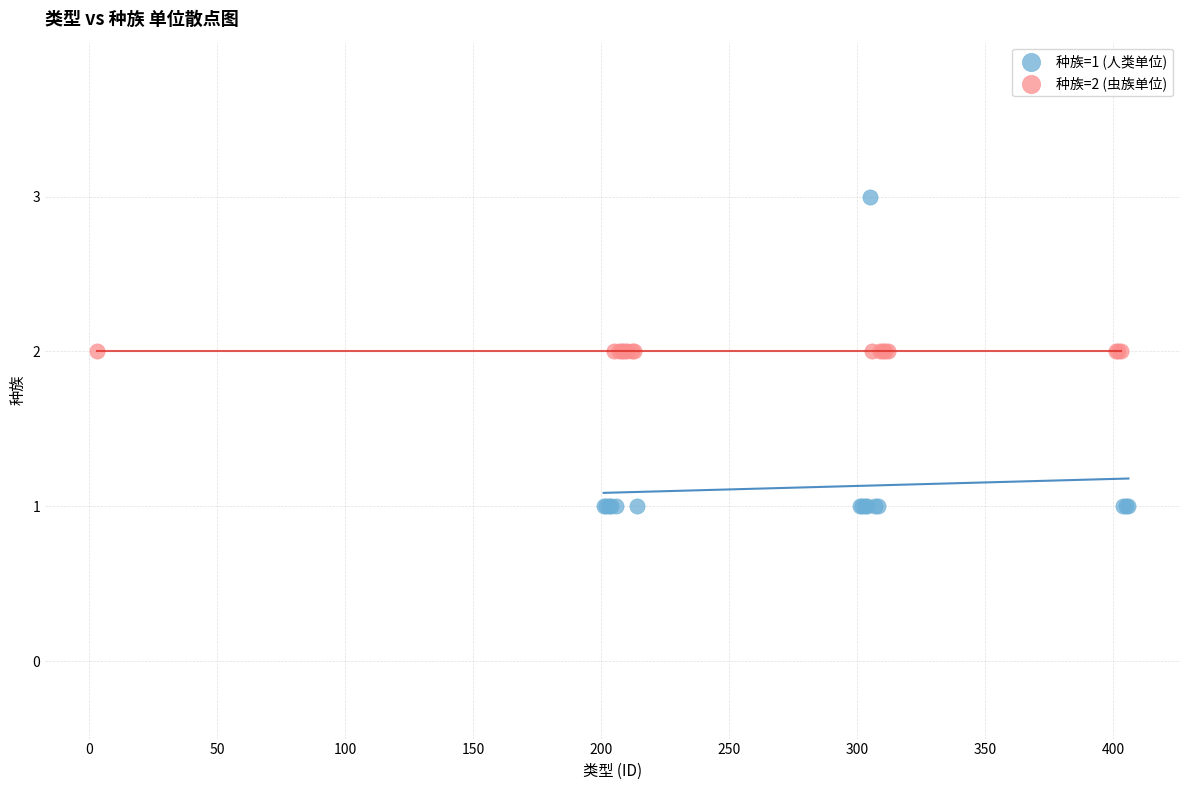

Which series reaches the maximum Y coordinate?

种族=1 (人类单位)